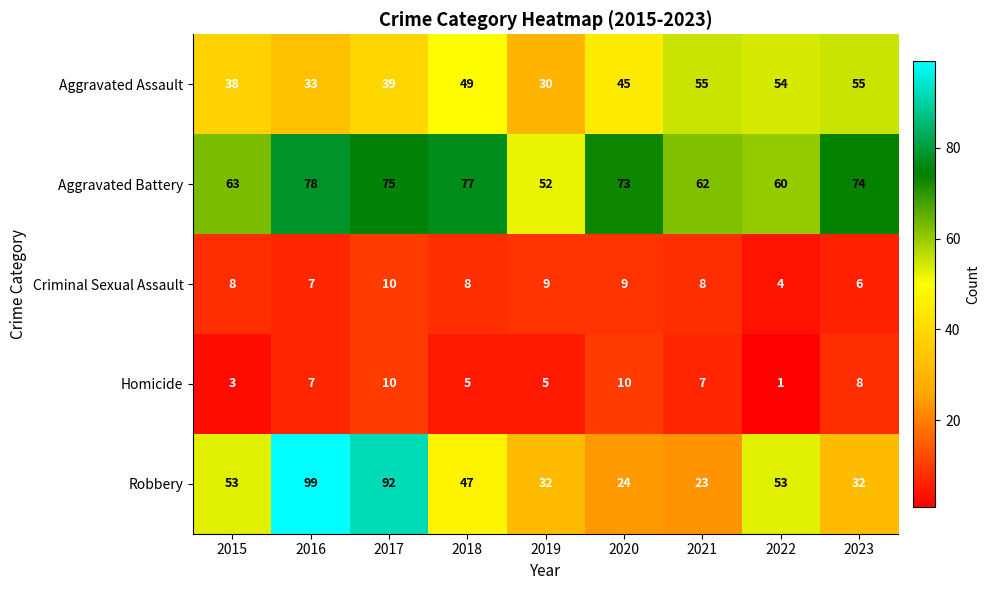

What is the sum of all Aggravated Battery values?

614